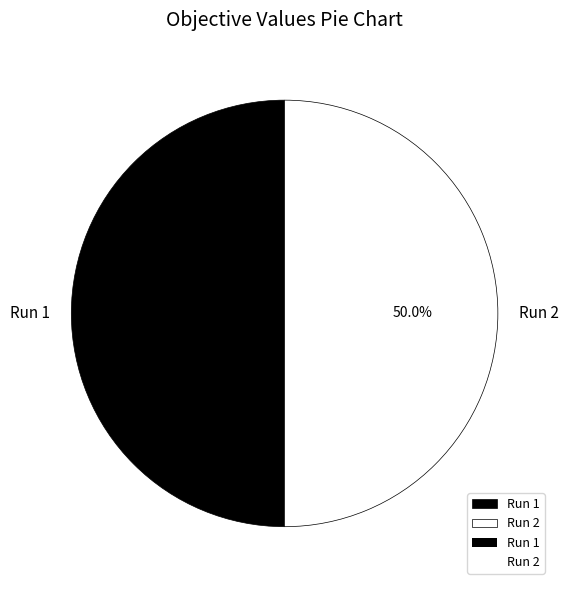

The Run 2 slice represents 62% of the pie. True or false?

False